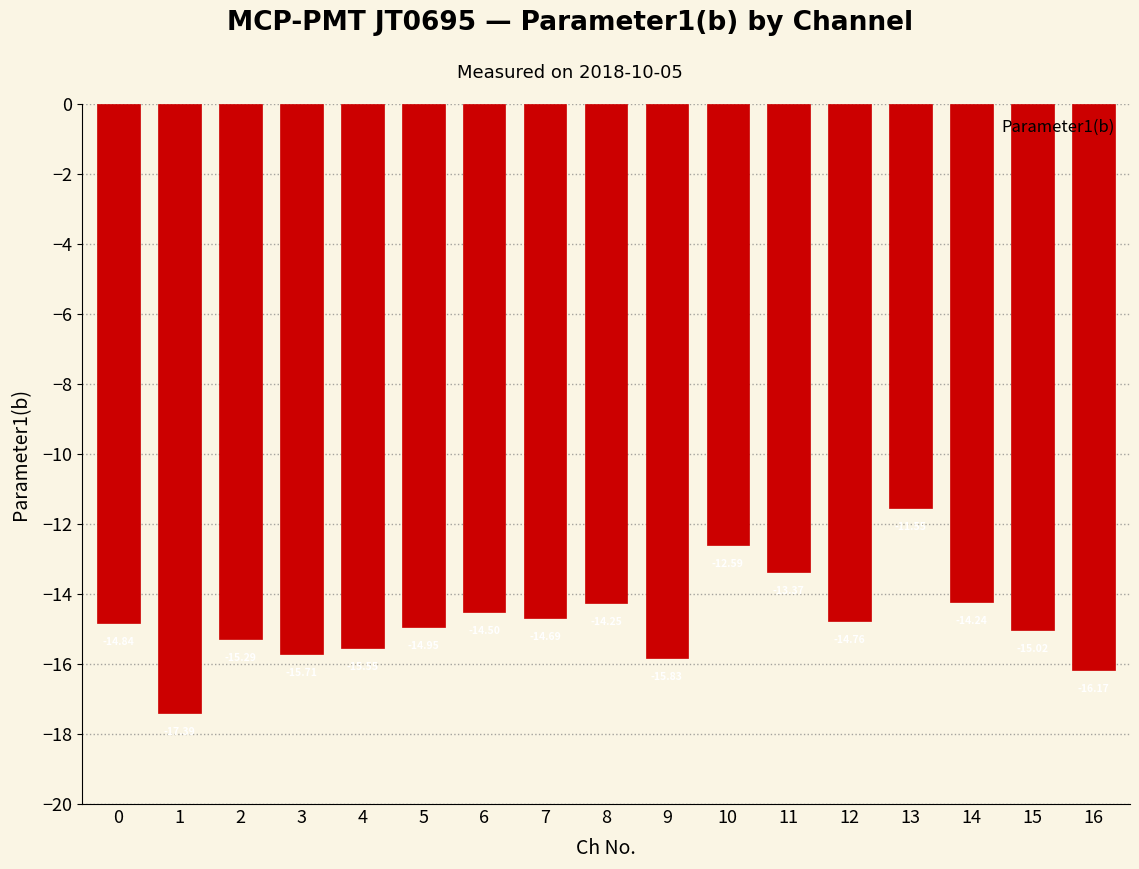

Which category has the lowest value across all series?

1